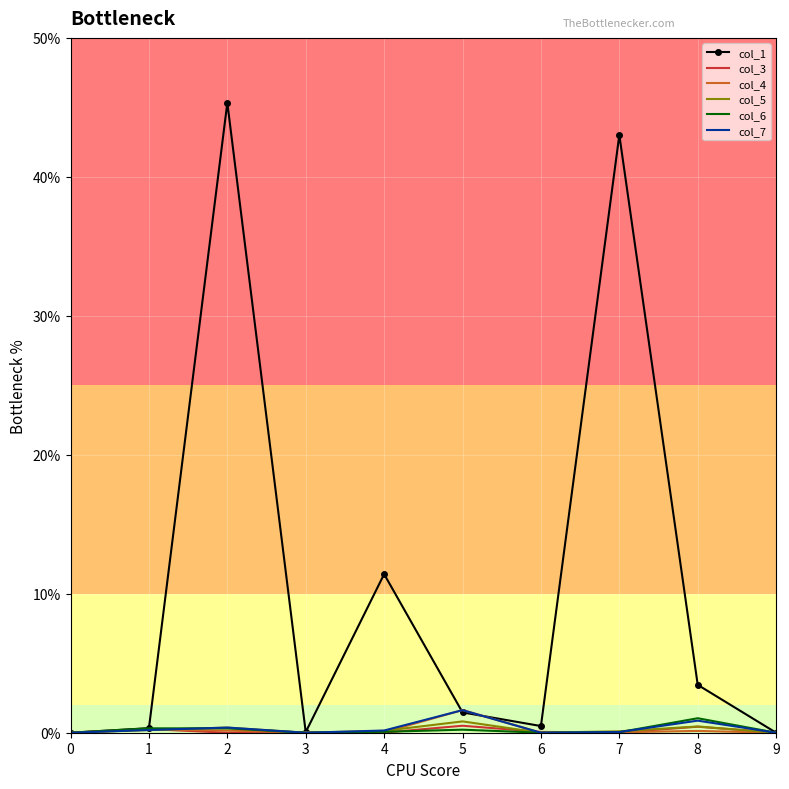

Which series has the largest total across all categories?

col_1